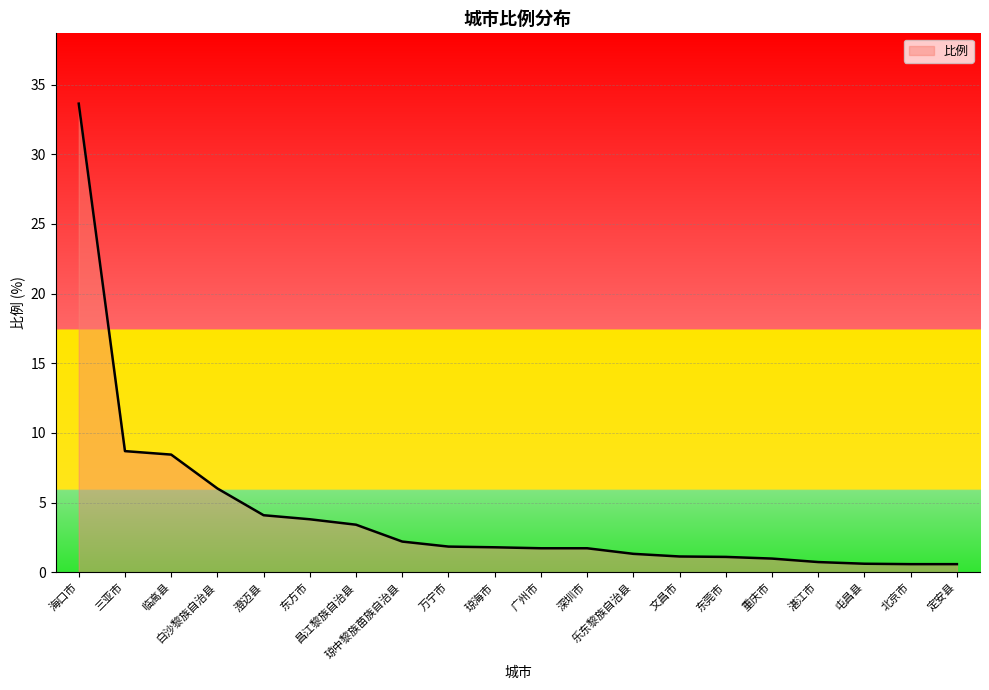

What is the maximum value shown in the chart?

33.6